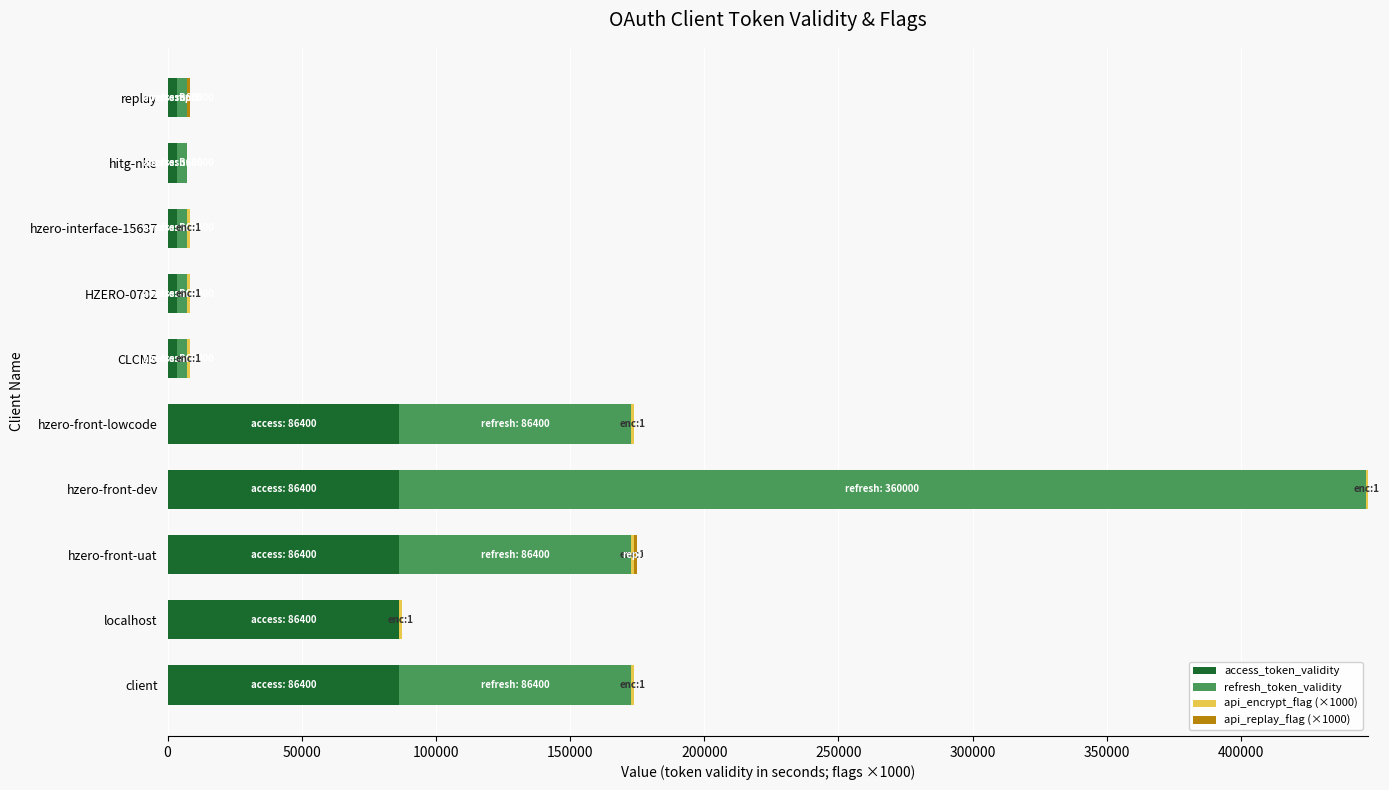

At which category is the sum across all series the highest?

hzero-front-dev